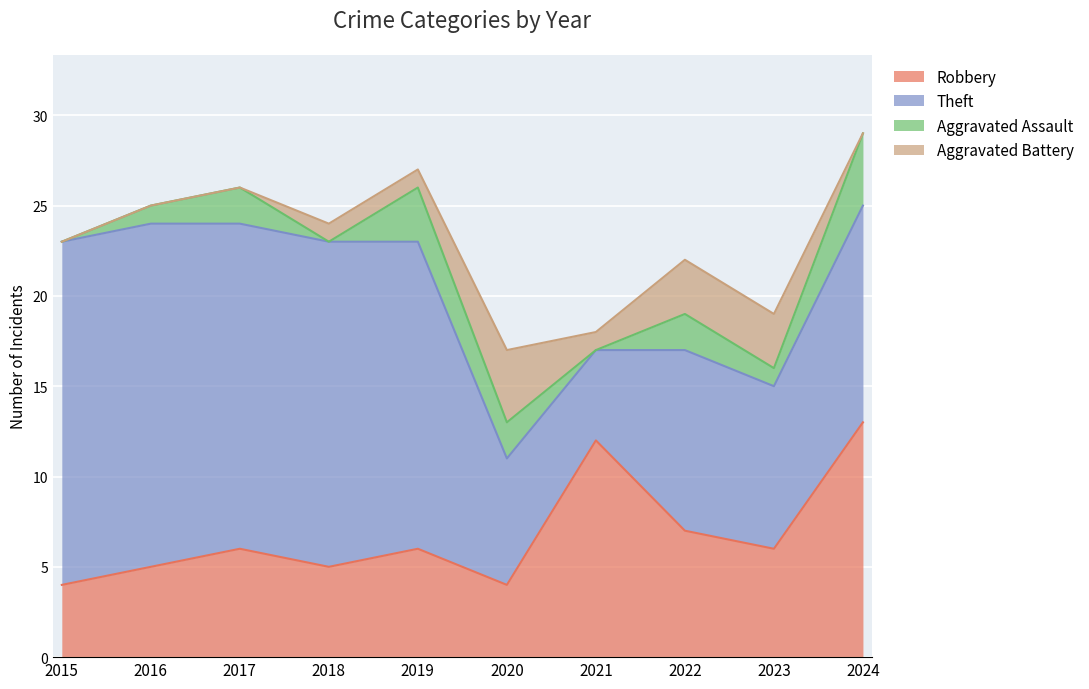

Between 2017 and 2023, which series saw the biggest shift?

Theft